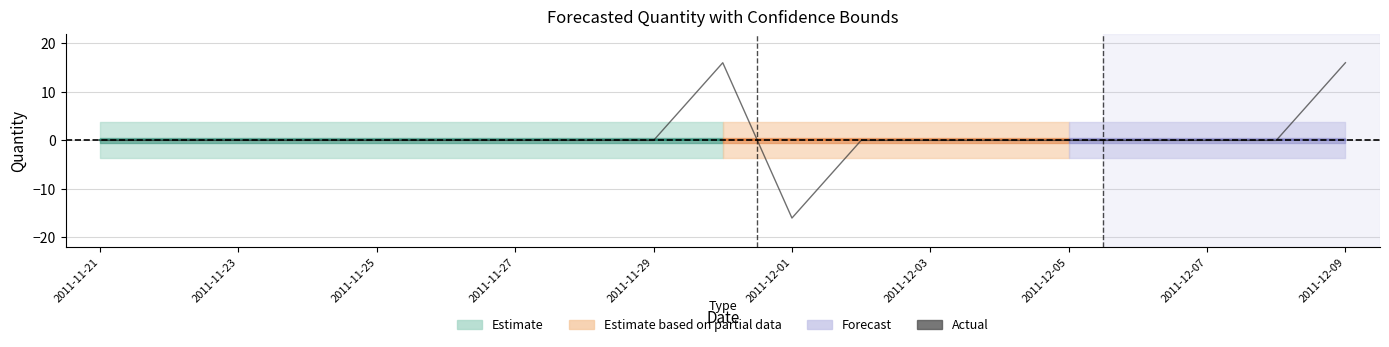

How many values are below 0?

1